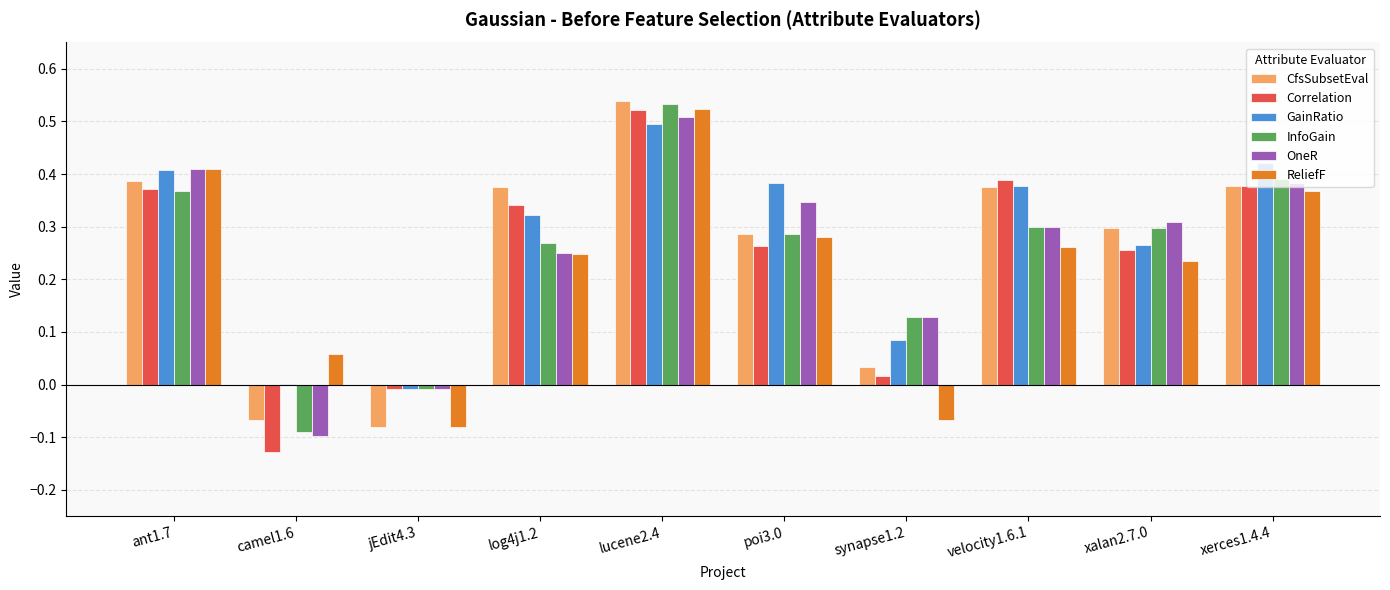

How many groups of bars are there?

10